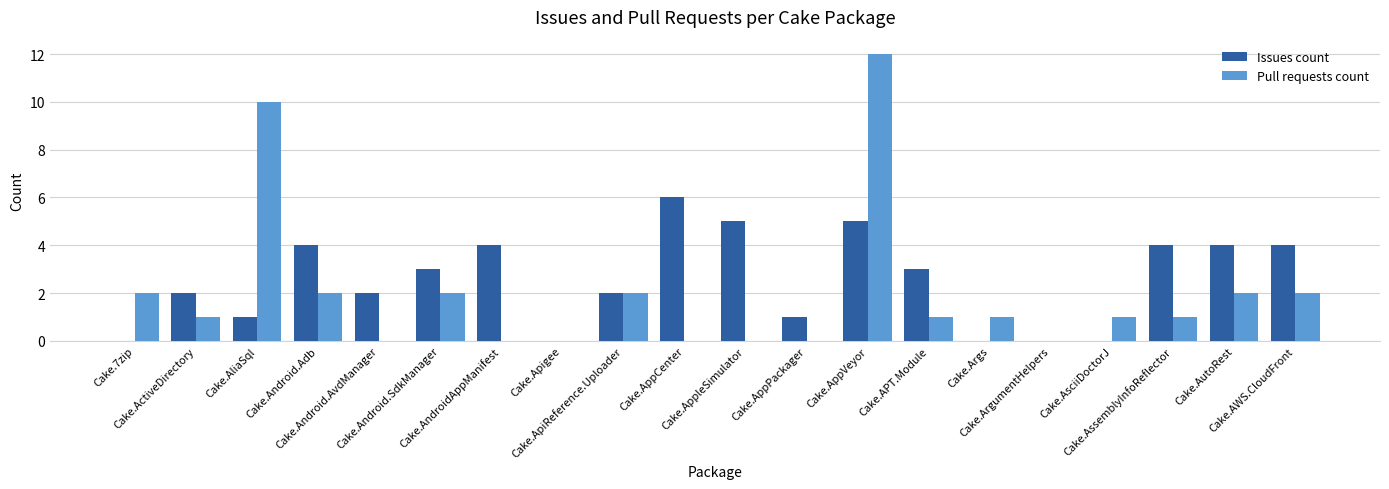

What is the sum of all Pull requests count values?

39